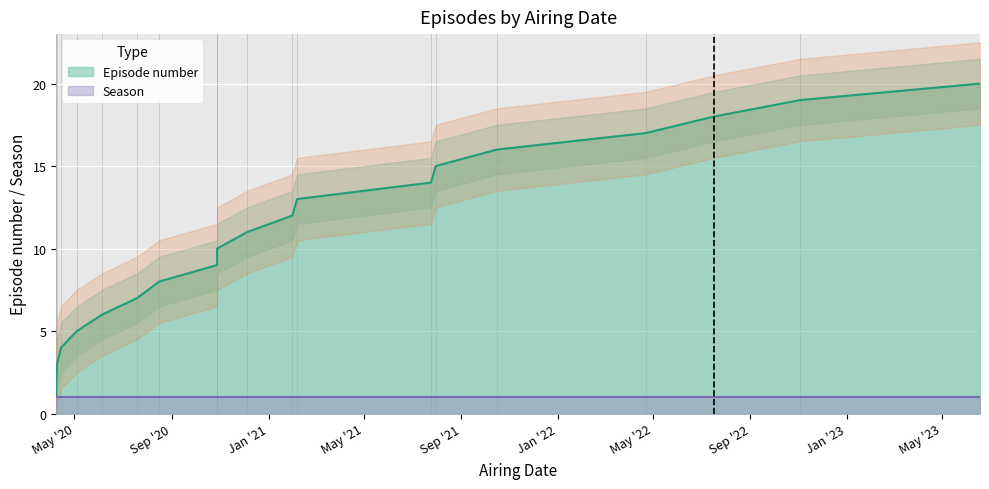

Where is the data nearest to the value 10?

2020-10-28